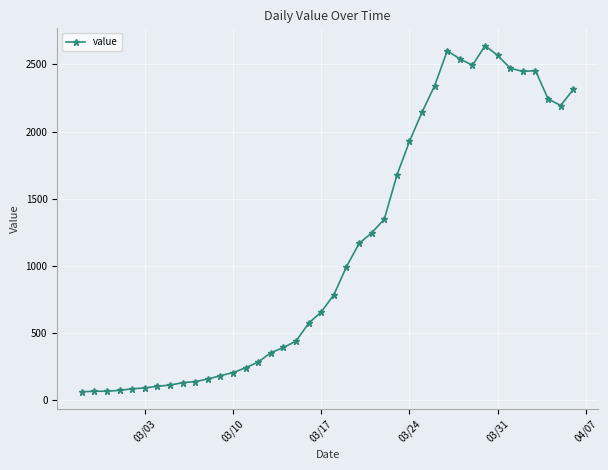

How many series are shown in this chart?

1